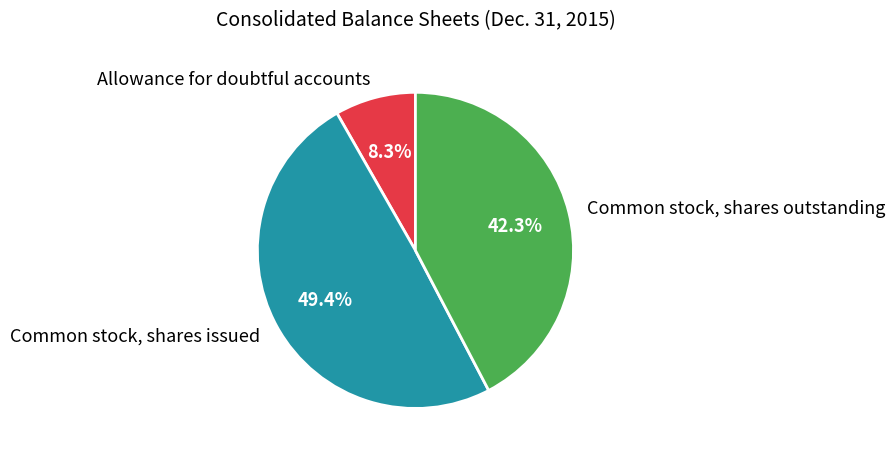

Which category has the biggest portion of the pie?

Common stock, shares issued